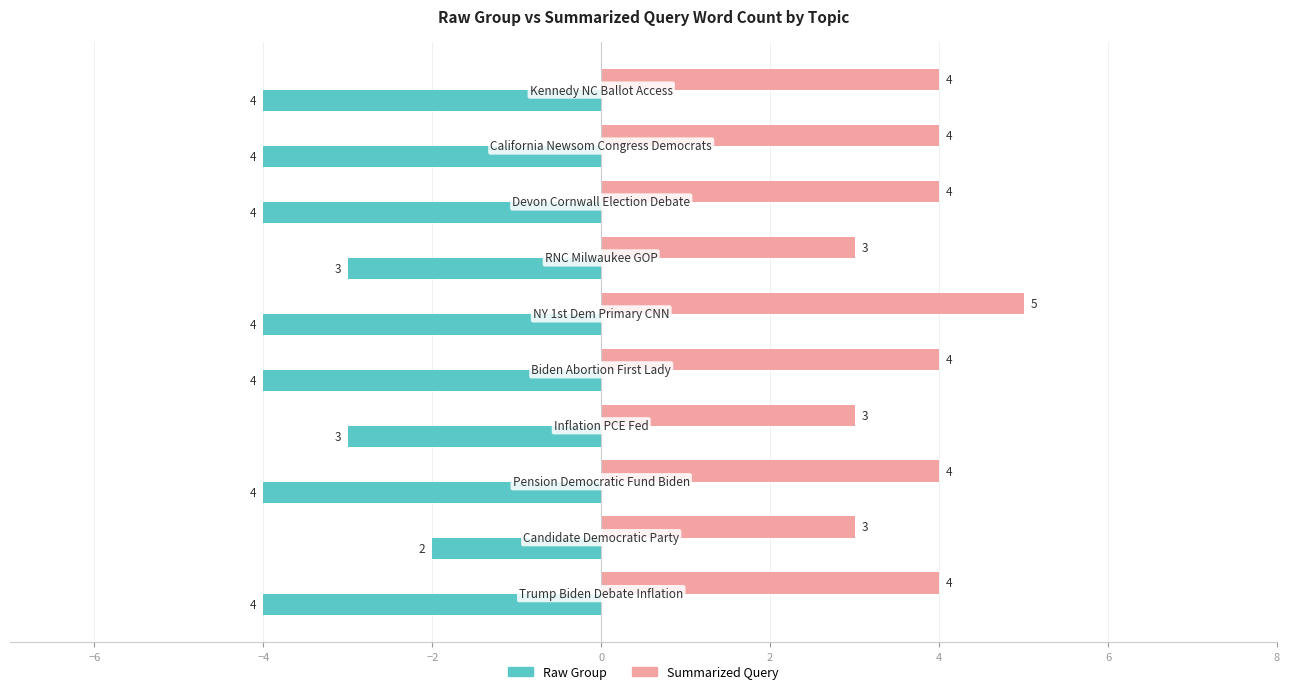

How many Summarized Query values are between 3 and 4?

9